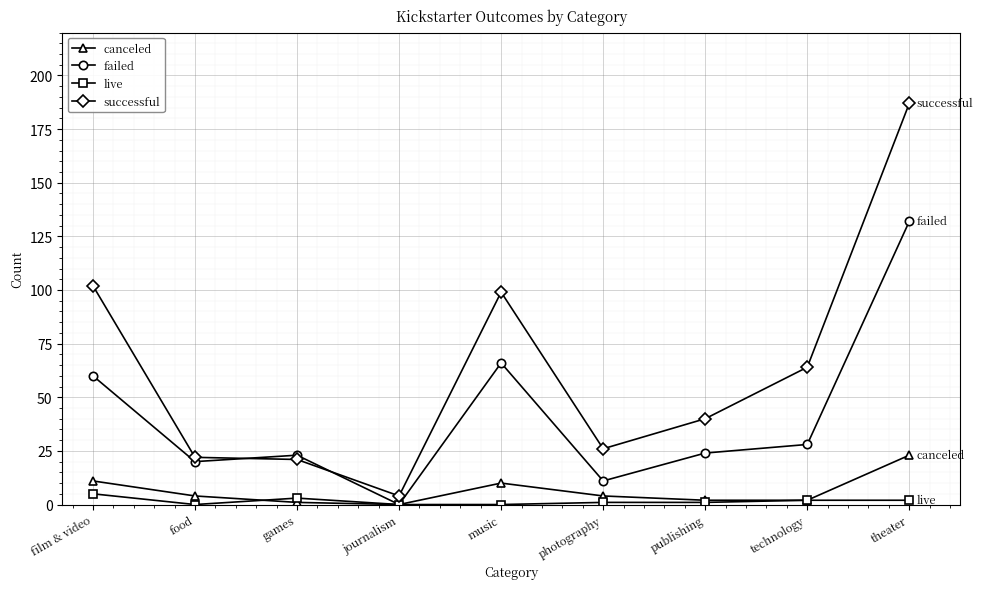

Count the number of data series in this chart.

4